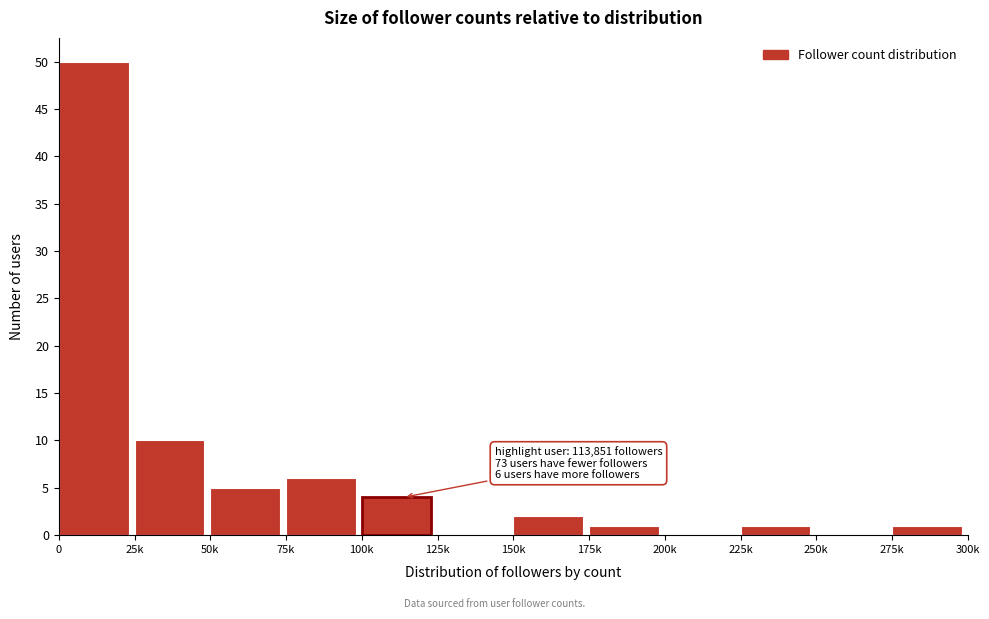

Reading left to right, extract all data points from this chart.

0=50	25k=10	50k=5	75k=6	100k=4	125k=0	150k=2	175k=1	200k=0	225k=1	250k=0	275k=1